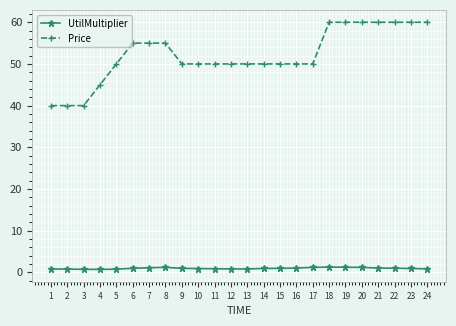

What is the total value across all series at 23?

60.9